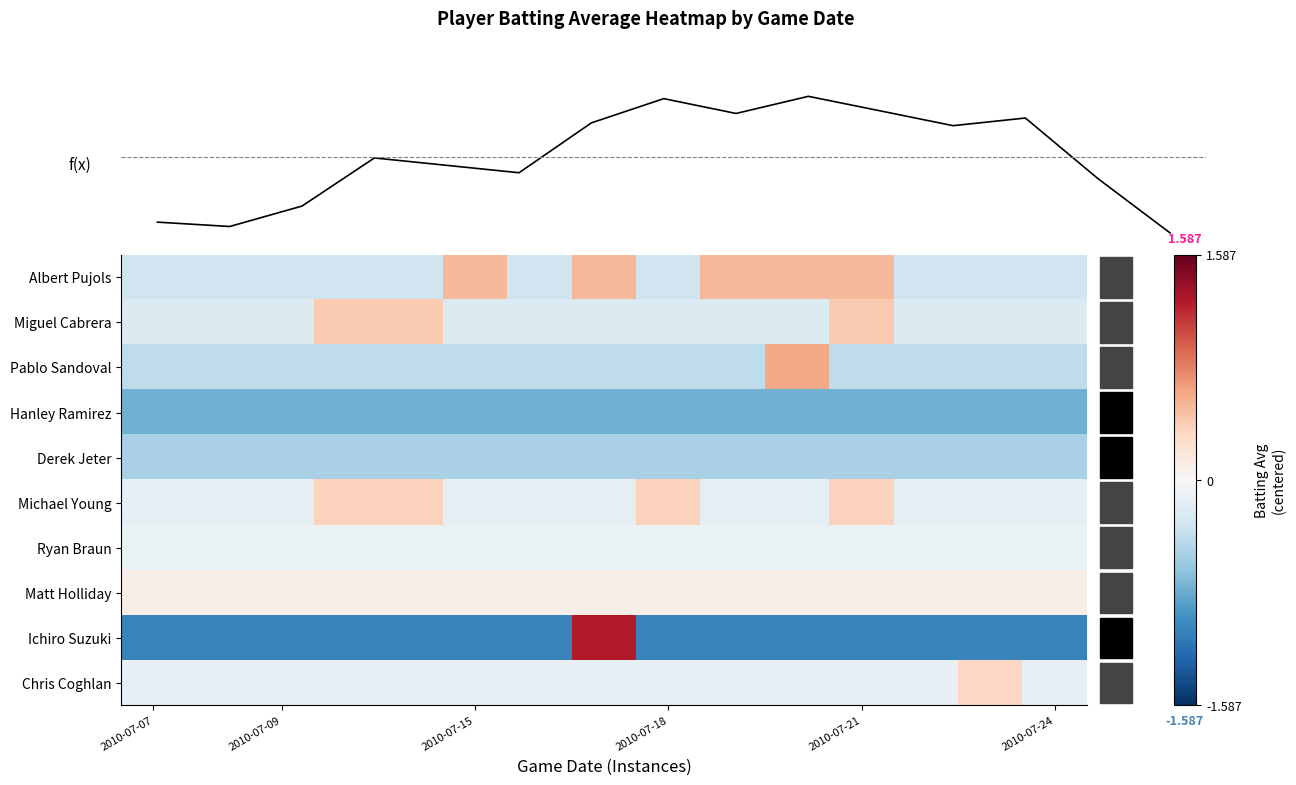

Rank the series by their maximum value, from highest to lowest.

Ichiro Suzuki, f(x), Pablo Sandoval, Albert Pujols, Miguel Cabrera, Michael Young, Chris Coghlan, Matt Holliday, Ryan Braun, Derek Jeter, Hanley Ramirez